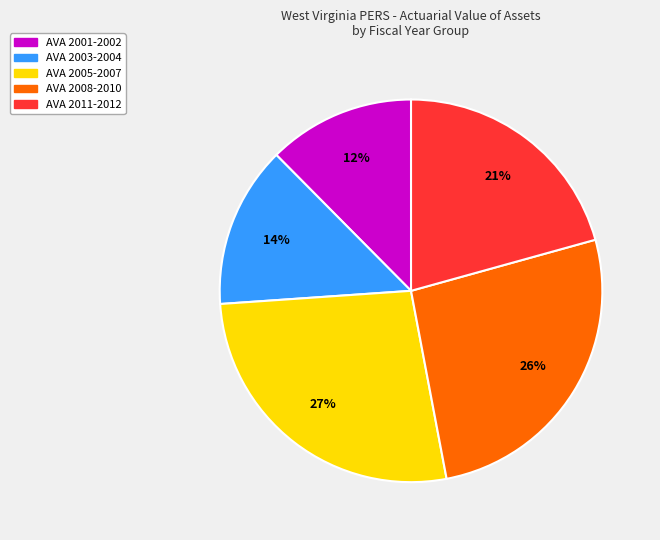

The AVA 2003-2004 slice represents 14% of the pie. True or false?

True